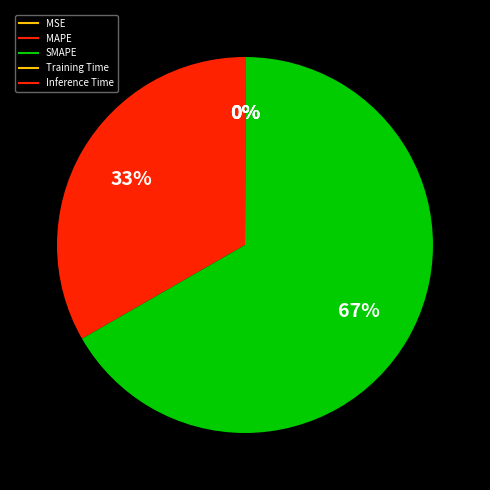

What is the smallest slice in the pie chart?

MSE